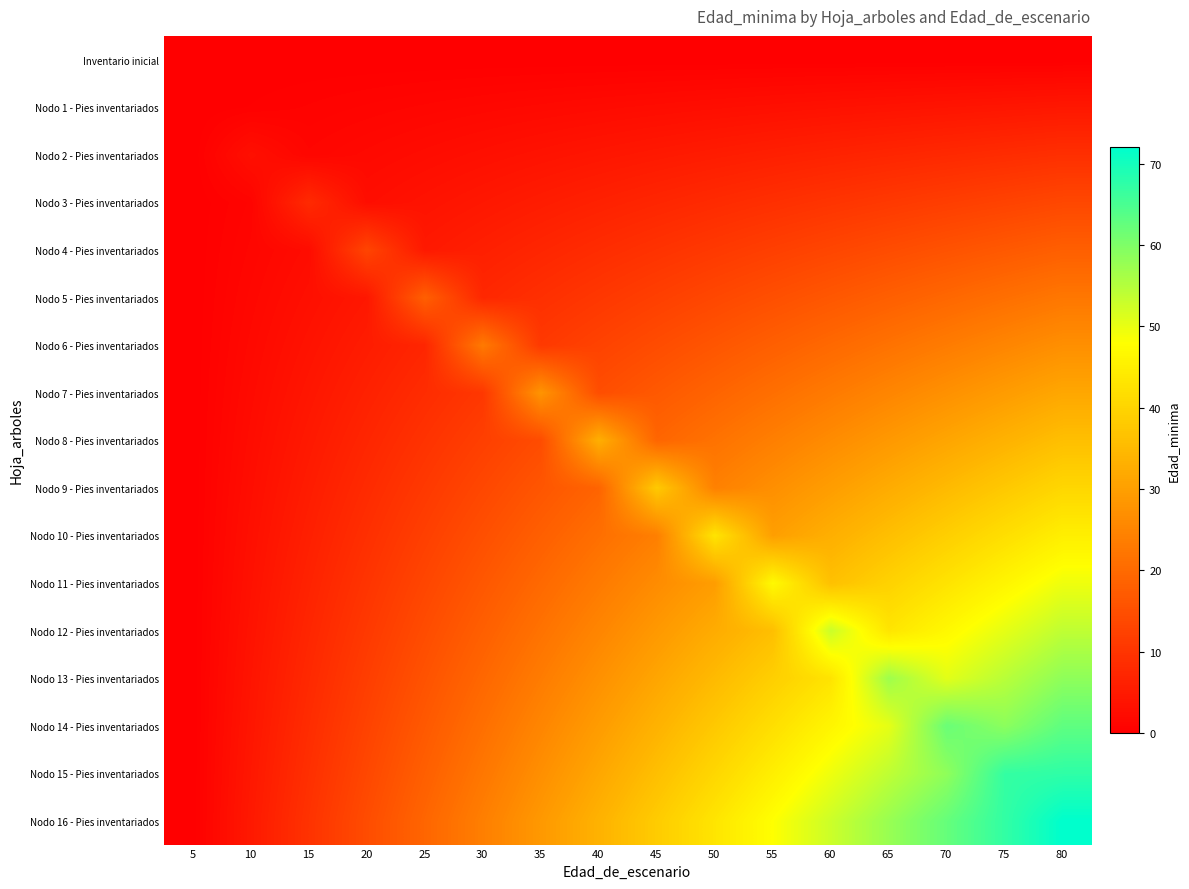

What is the greatest value displayed?

72.0